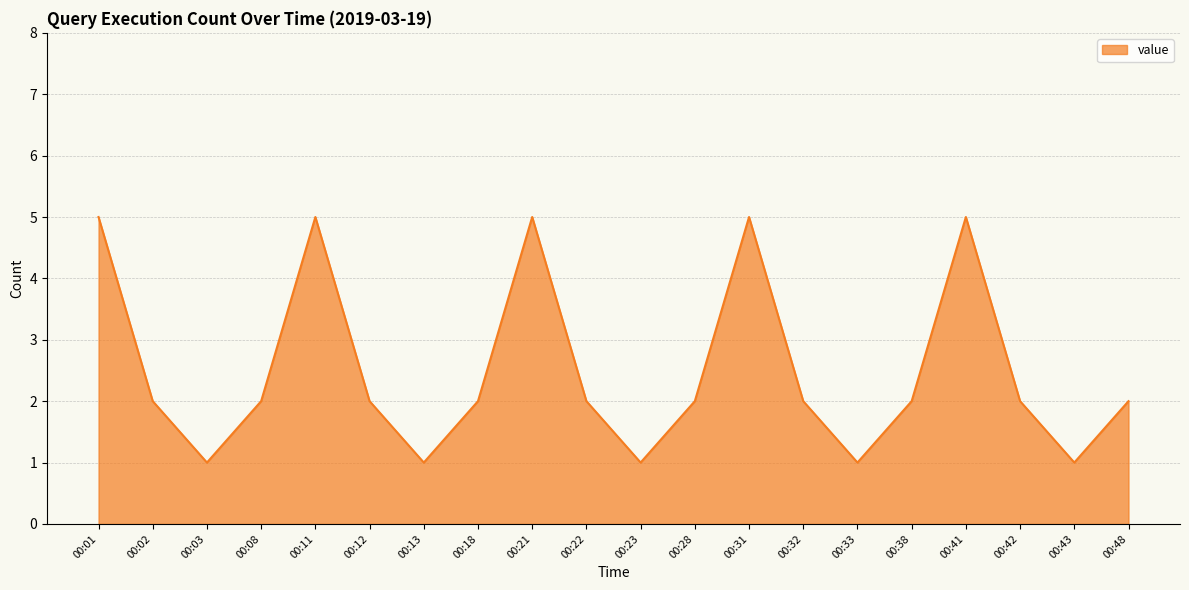

How many interior local peaks (higher than both neighbors) does the data have?

4